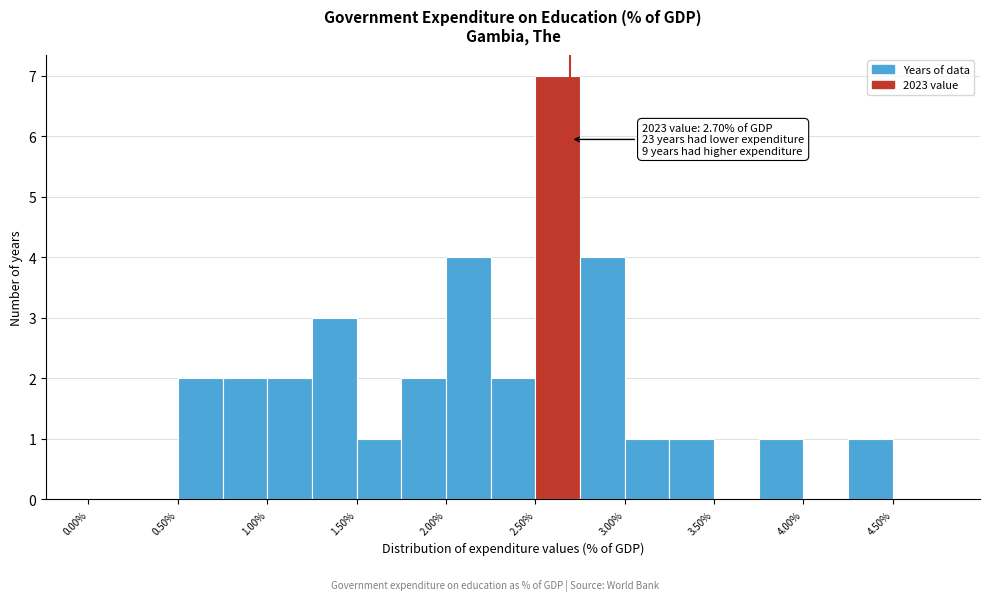

Which range on the x-axis has the tallest bar?

2.50 to 2.75